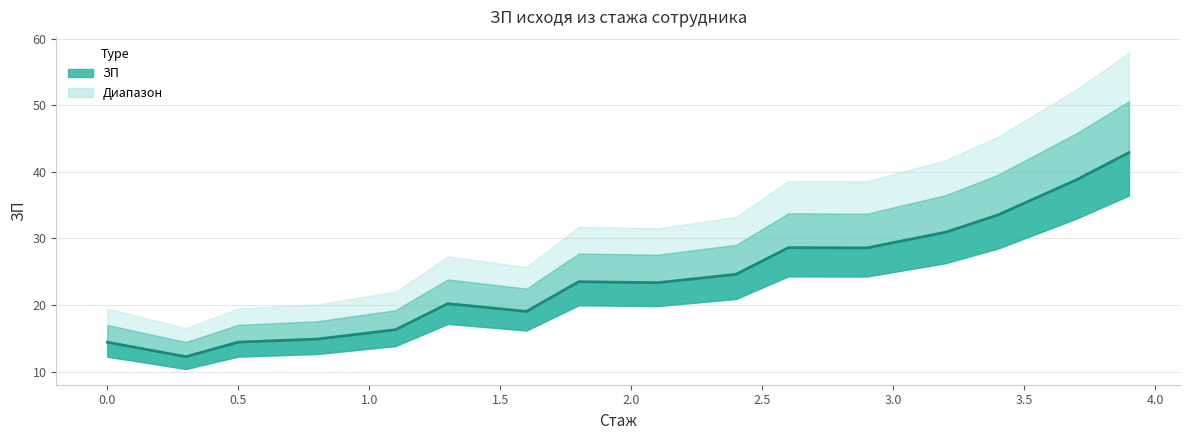

How many data points does each series have?

16